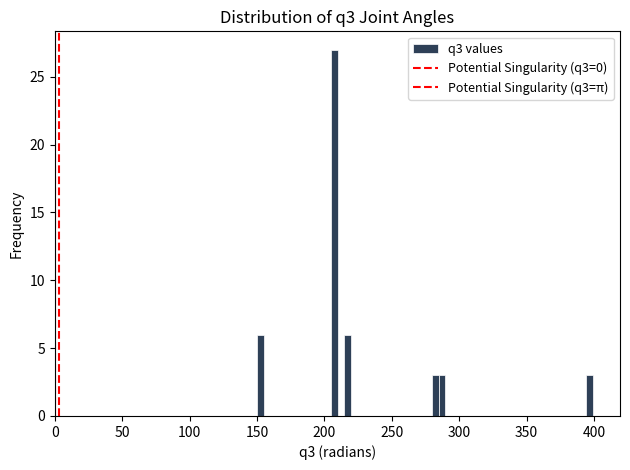

Around what value on the x-axis is the tallest bar? Give the approximate position of its centre, as read against the axis.

205